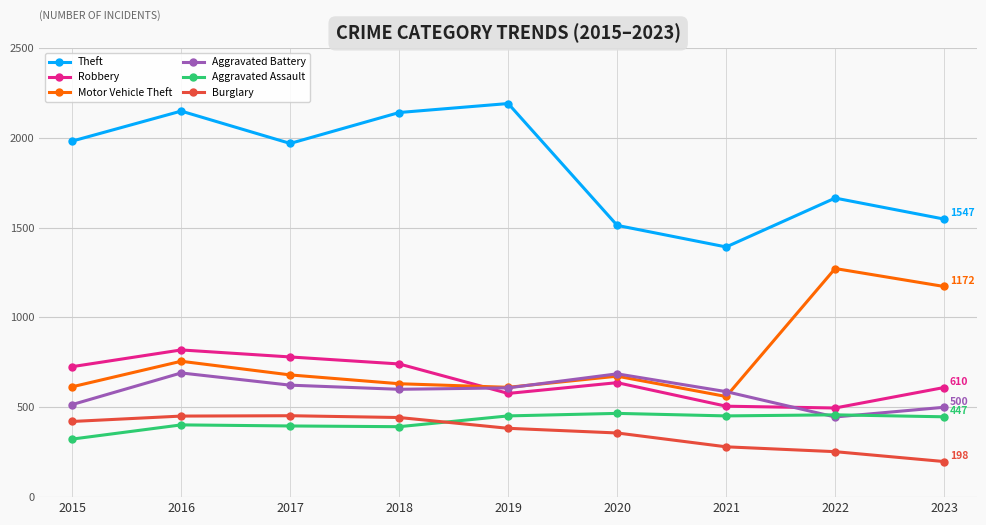

True or false: Aggravated Battery has more than 0 interior local peaks.

True